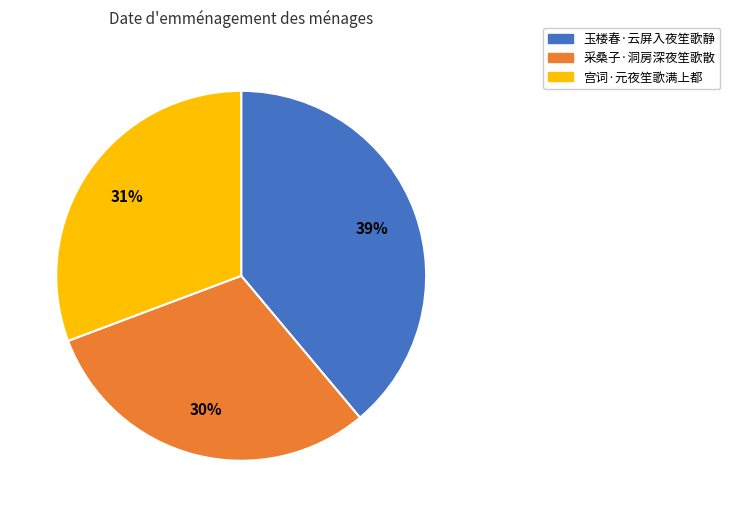

Do 宫词·元夜笙歌满上都 and 采桑子·洞房深夜笙歌散 together represent more than half of the pie?

Yes